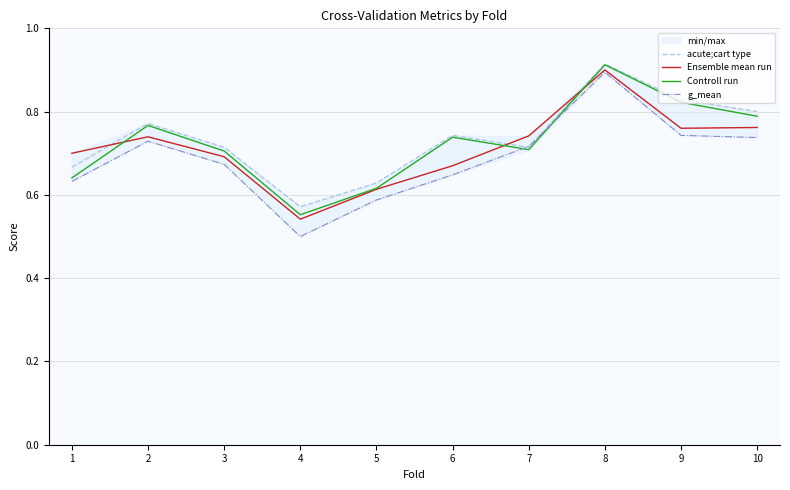

Reading left to right, extract all data points from this chart.

acute;cart type: 1=0.7	2=0.8	3=0.7	4=0.6	5=0.6	6=0.7	7=0.7	8=0.9	9=0.8	10=0.8
Ensemble mean run: 1=0.7	2=0.7	3=0.7	4=0.5	5=0.6	6=0.7	7=0.7	8=0.9	9=0.8	10=0.8
Controll run: 1=0.6	2=0.8	3=0.7	4=0.6	5=0.6	6=0.7	7=0.7	8=0.9	9=0.8	10=0.8
g_mean: 1=0.6	2=0.7	3=0.7	4=0.5	5=0.6	6=0.6	7=0.7	8=0.9	9=0.7	10=0.7